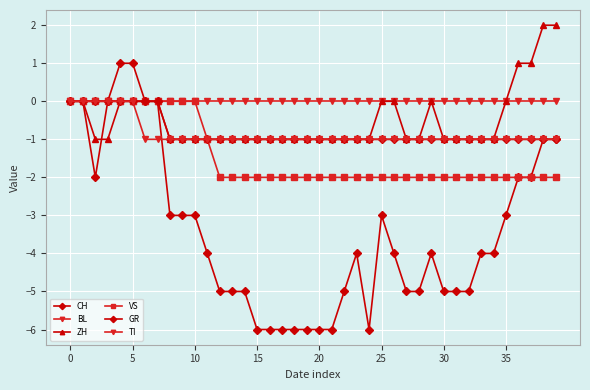

Reading left to right, extract all data points from this chart.

CH: 0	0	-2	0	1	1	0	0	-3	-3	-3	-4	-5	-5	-5	-6	-6	-6	-6	-6	-6	-6	-5	-4	-6	-3	-4	-5	-5	-4	-5	-5	-5	-4	-4	-3	-2	-2	-1	-1
BL: 0	0	0	0	0	0	0	0	0	0	0	0	0	0	0	0	0	0	0	0	0	0	0	0	0	0	0	0	0	0	0	0	0	0	0	0	0	0	0	0
ZH: 0	0	-1	-1	0	0	0	0	-1	-1	-1	-1	-1	-1	-1	-1	-1	-1	-1	-1	-1	-1	-1	-1	-1	0	0	-1	-1	0	-1	-1	-1	-1	-1	0	1	1	2	2
VS: 0	0	0	0	0	0	0	0	0	0	0	-1	-2	-2	-2	-2	-2	-2	-2	-2	-2	-2	-2	-2	-2	-2	-2	-2	-2	-2	-2	-2	-2	-2	-2	-2	-2	-2	-2	-2
GR: 0	0	0	0	0	0	0	0	-1	-1	-1	-1	-1	-1	-1	-1	-1	-1	-1	-1	-1	-1	-1	-1	-1	-1	-1	-1	-1	-1	-1	-1	-1	-1	-1	-1	-1	-1	-1	-1
TI: 0	0	0	0	0	0	-1	-1	-1	-1	-1	-1	-1	-1	-1	-1	-1	-1	-1	-1	-1	-1	-1	-1	-1	-1	-1	-1	-1	-1	-1	-1	-1	-1	-1	-1	-1	-1	-1	-1